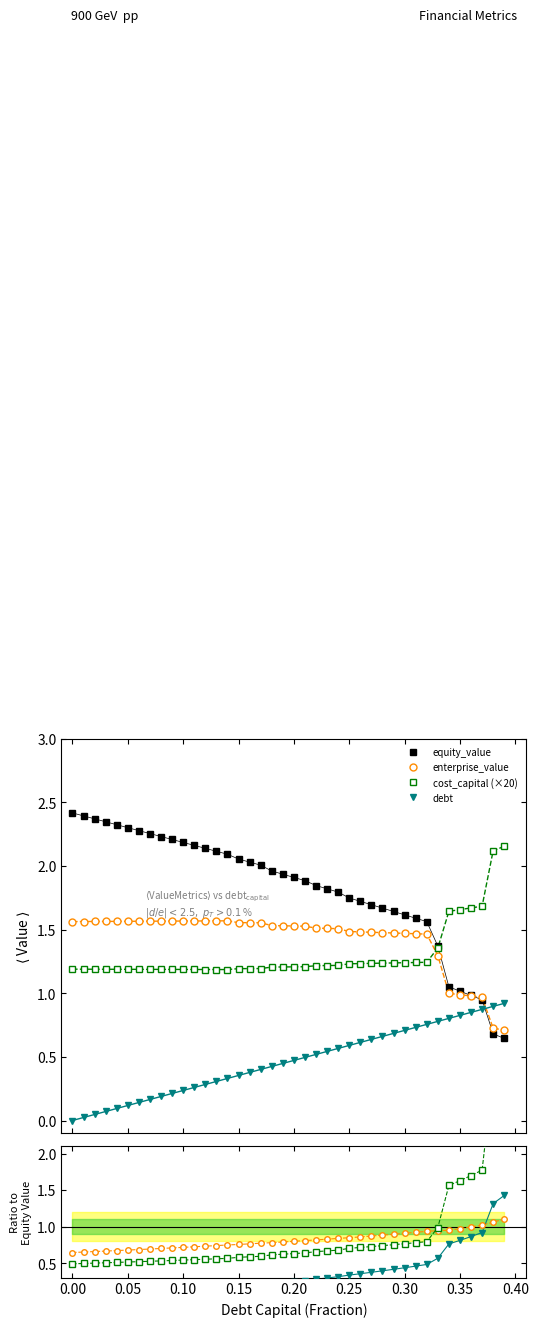

True or false: debt has a value of 0.8 at 33.

False